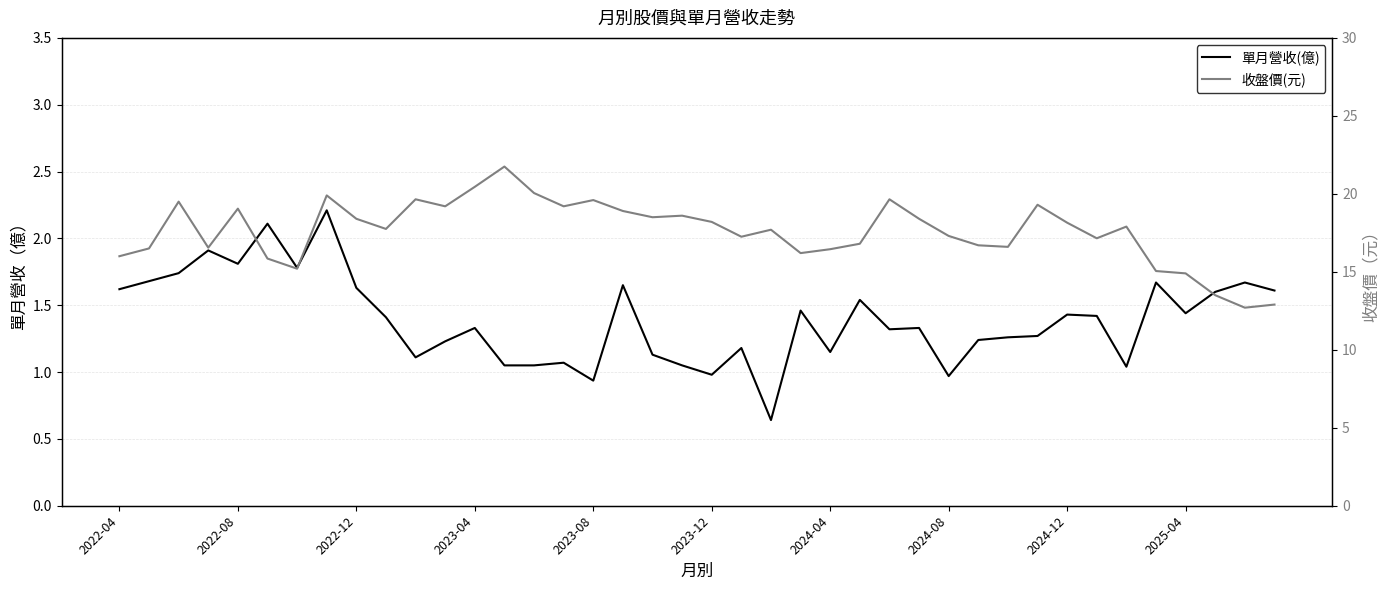

Does the chart display data point markers on the line(s)?

No